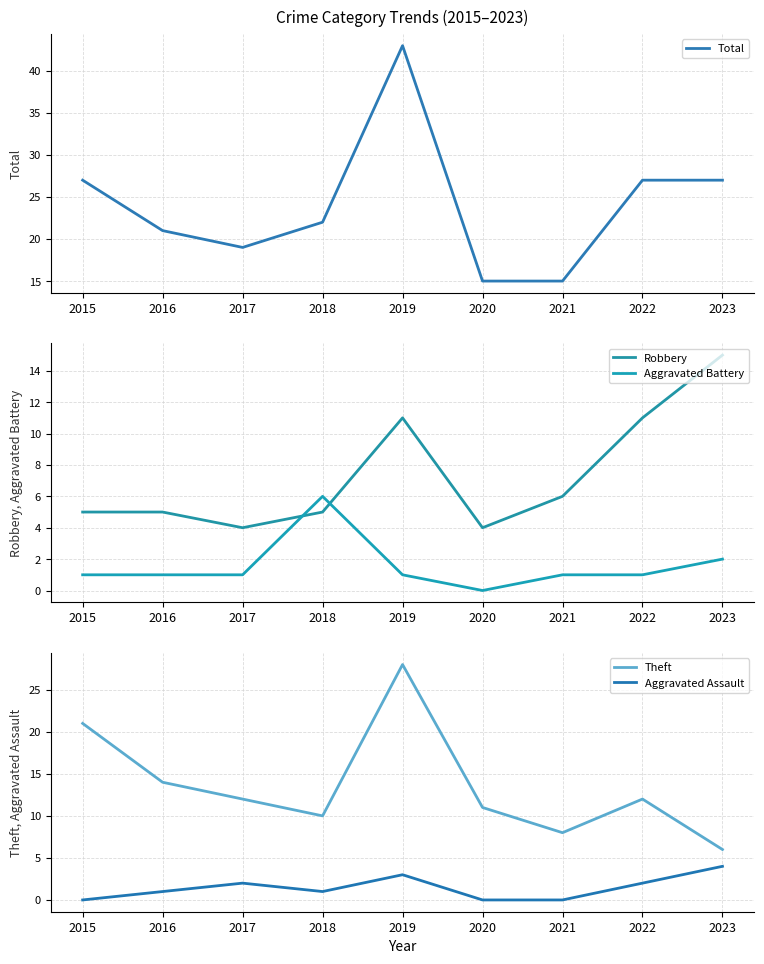

Where is Aggravated Battery nearest to the value 3?

2023